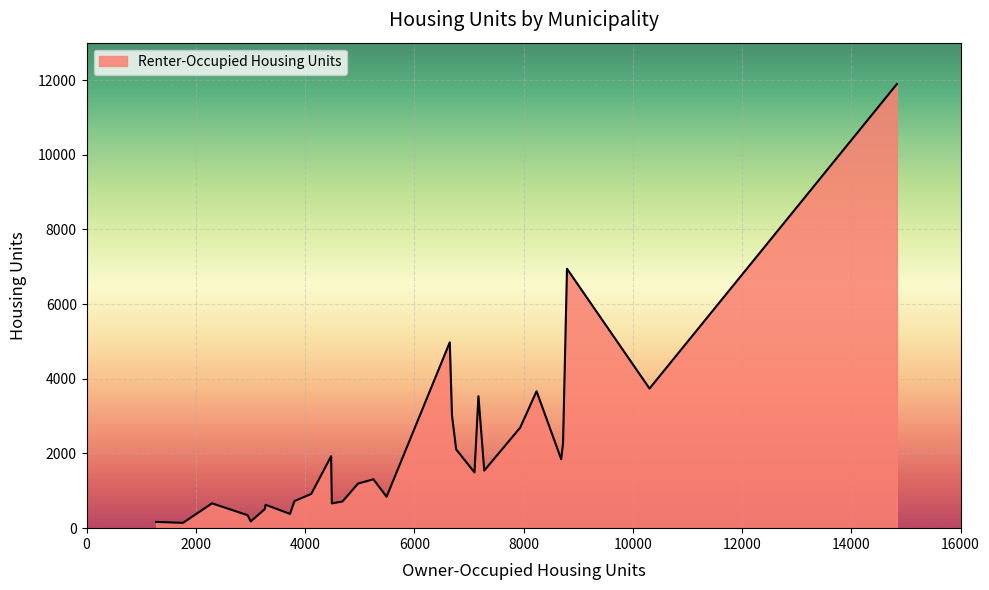

True or false: Renter-Occupied has more than 1 points higher than both neighbors.

True